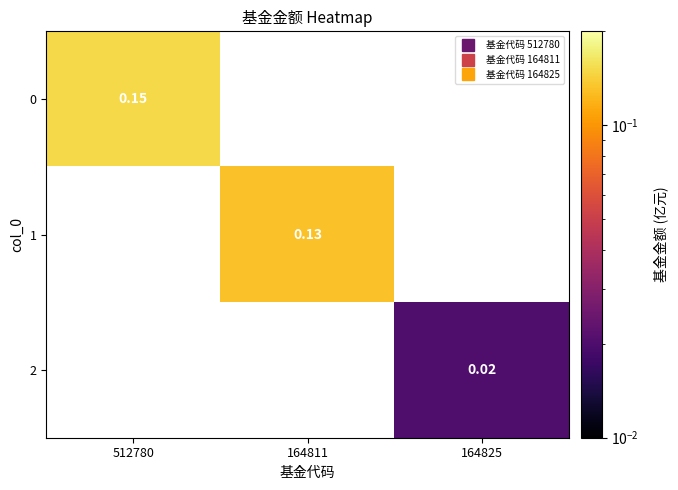

How many distinct data groups are displayed?

3